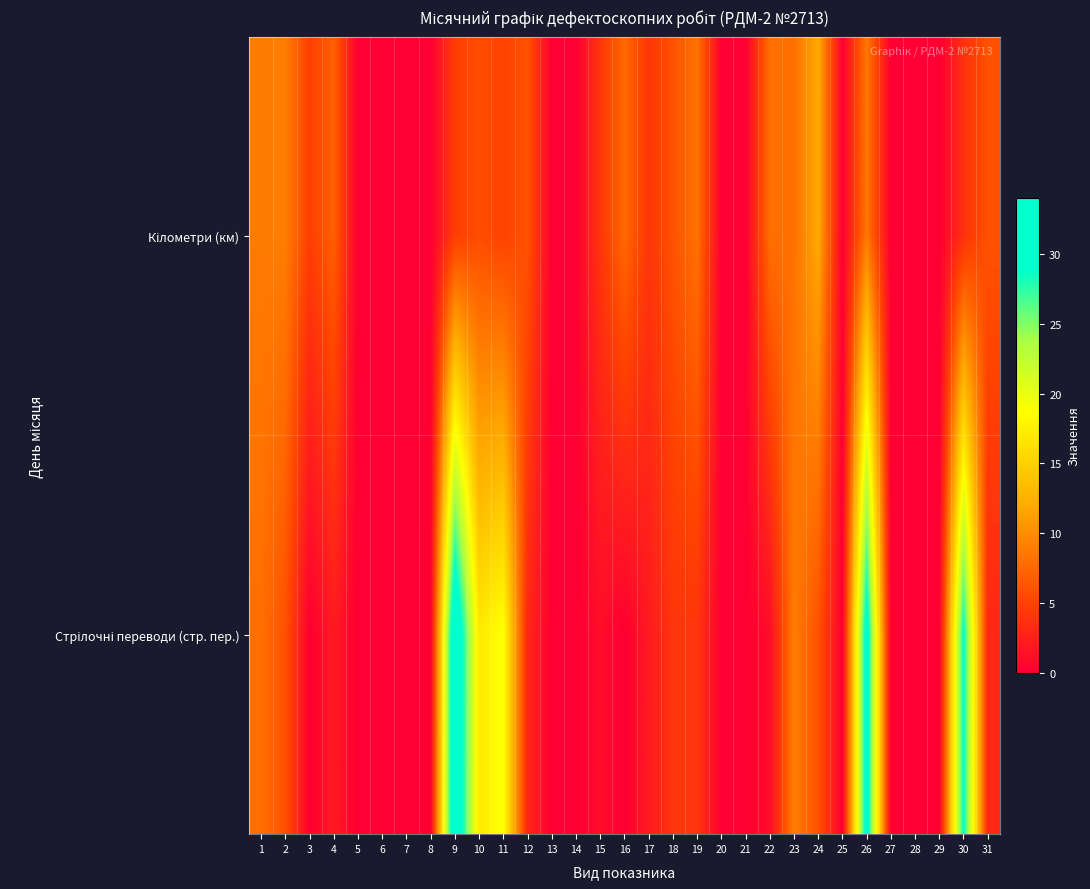

Which series has the widest spread of values?

Стрілочні переводи (стр. пер.)